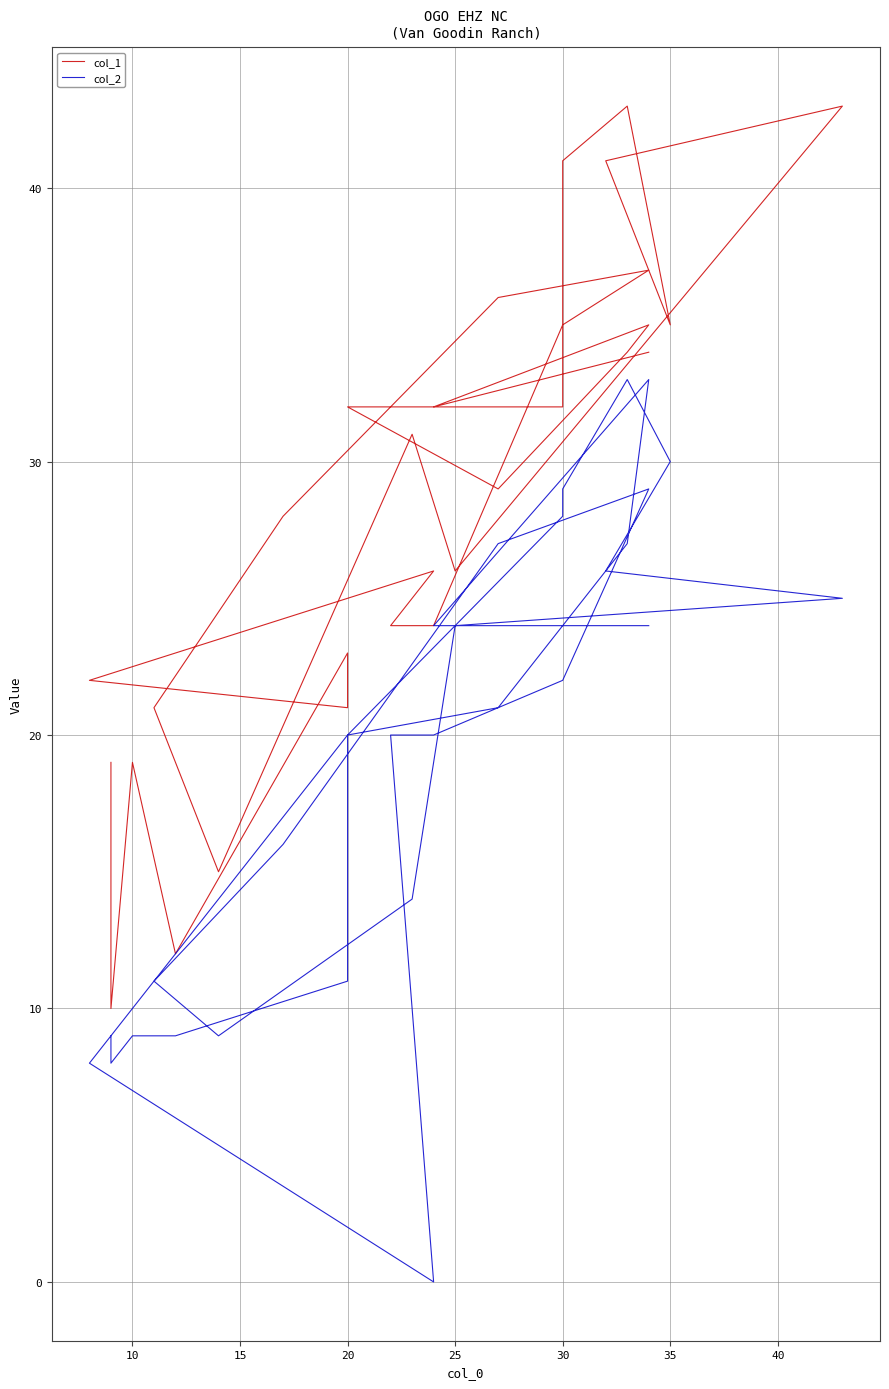

Is it true that col_2 equals 26 at 20?

False